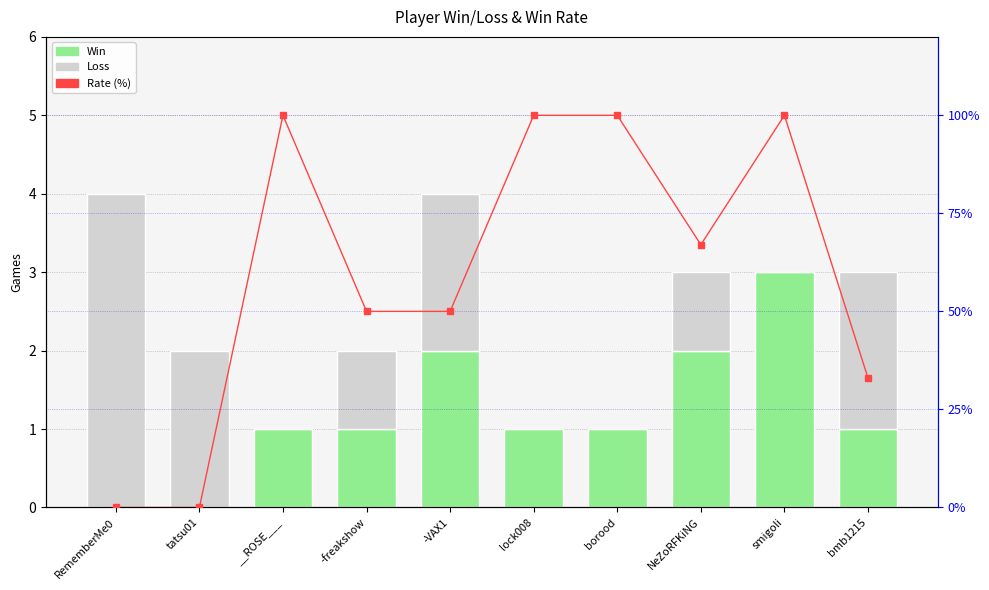

Which series has the largest range (max minus min)?

Rate (%)